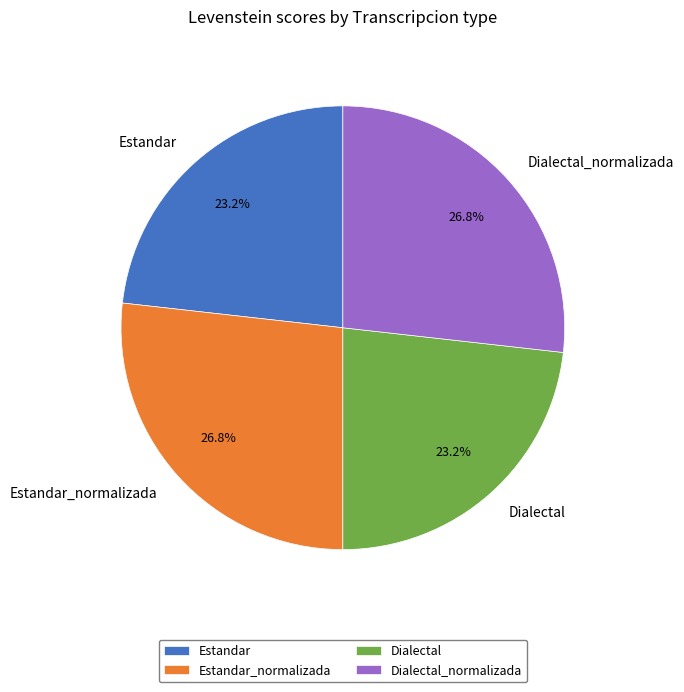

What percentage is the Estandar_normalizada slice, to the nearest percent?

27%